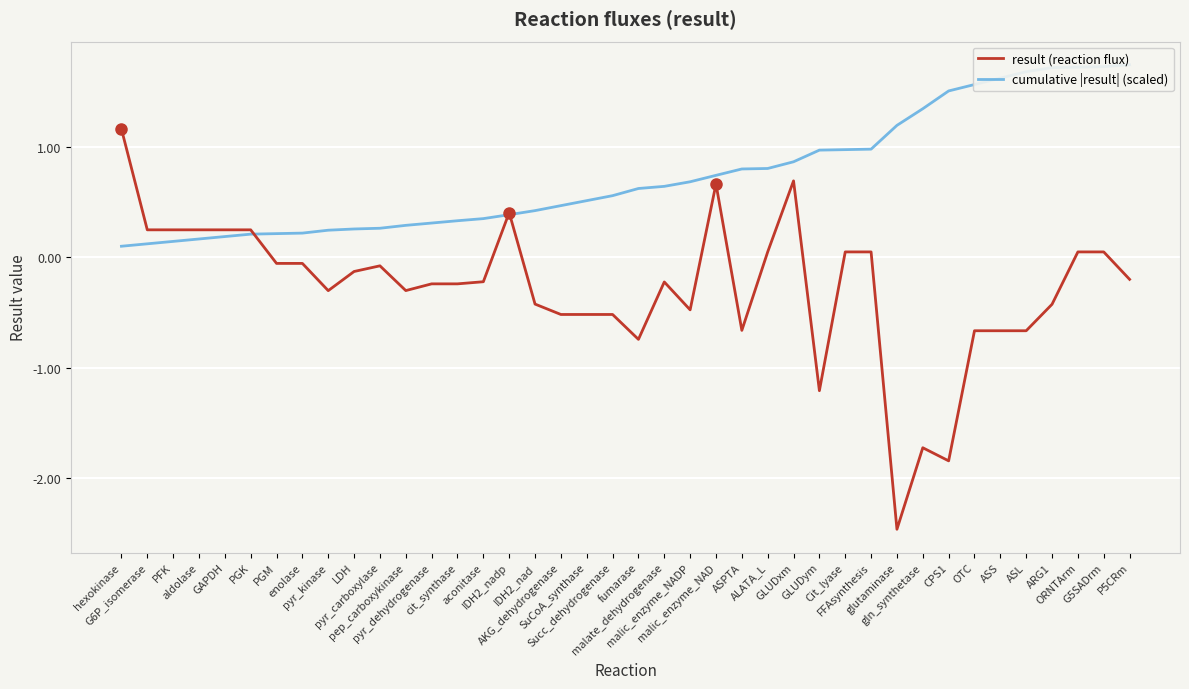

Is it true that cumulative |result| (scaled) equals 0.8 at ALATA_L?

True